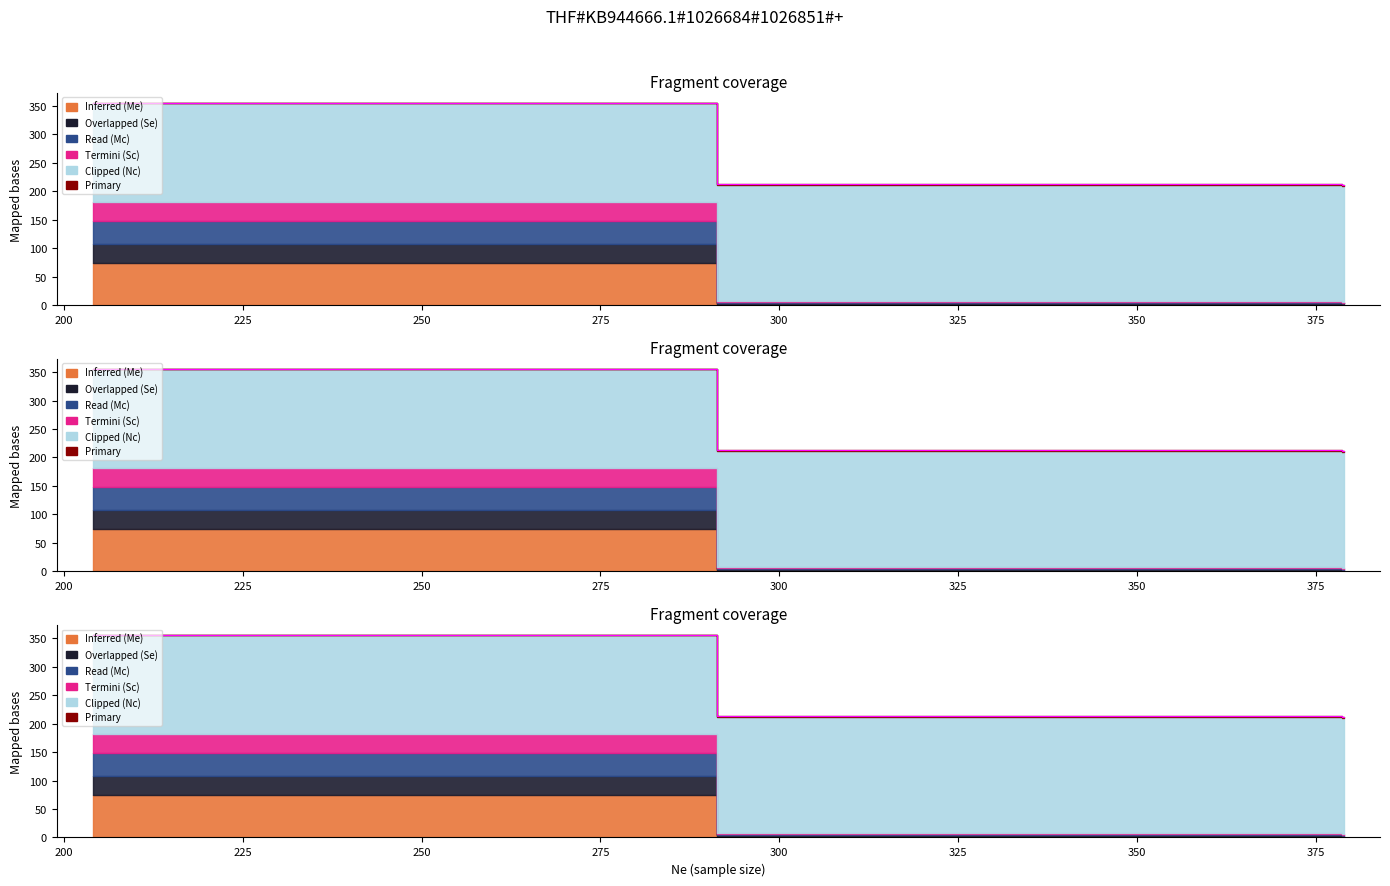

Which has a higher value, 204 or 378?

204